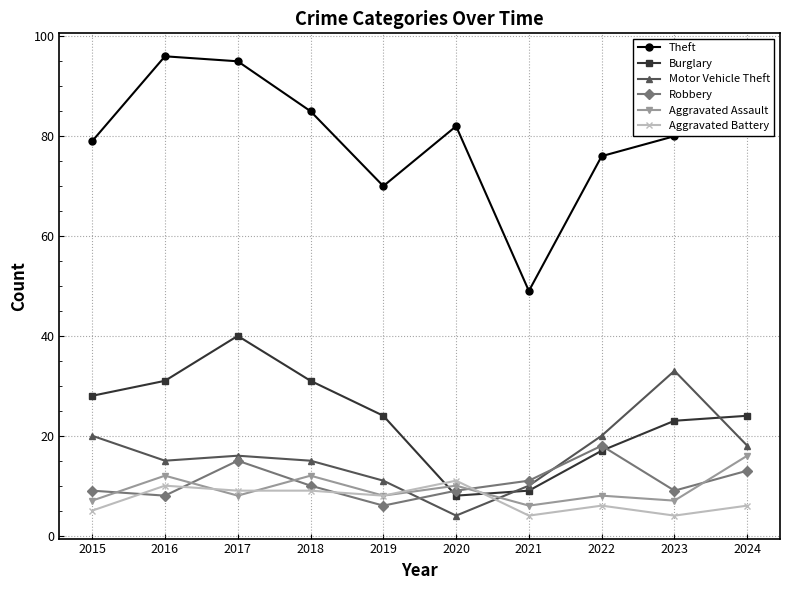

What is the difference between the Burglary values at 2019 and 2022?

7